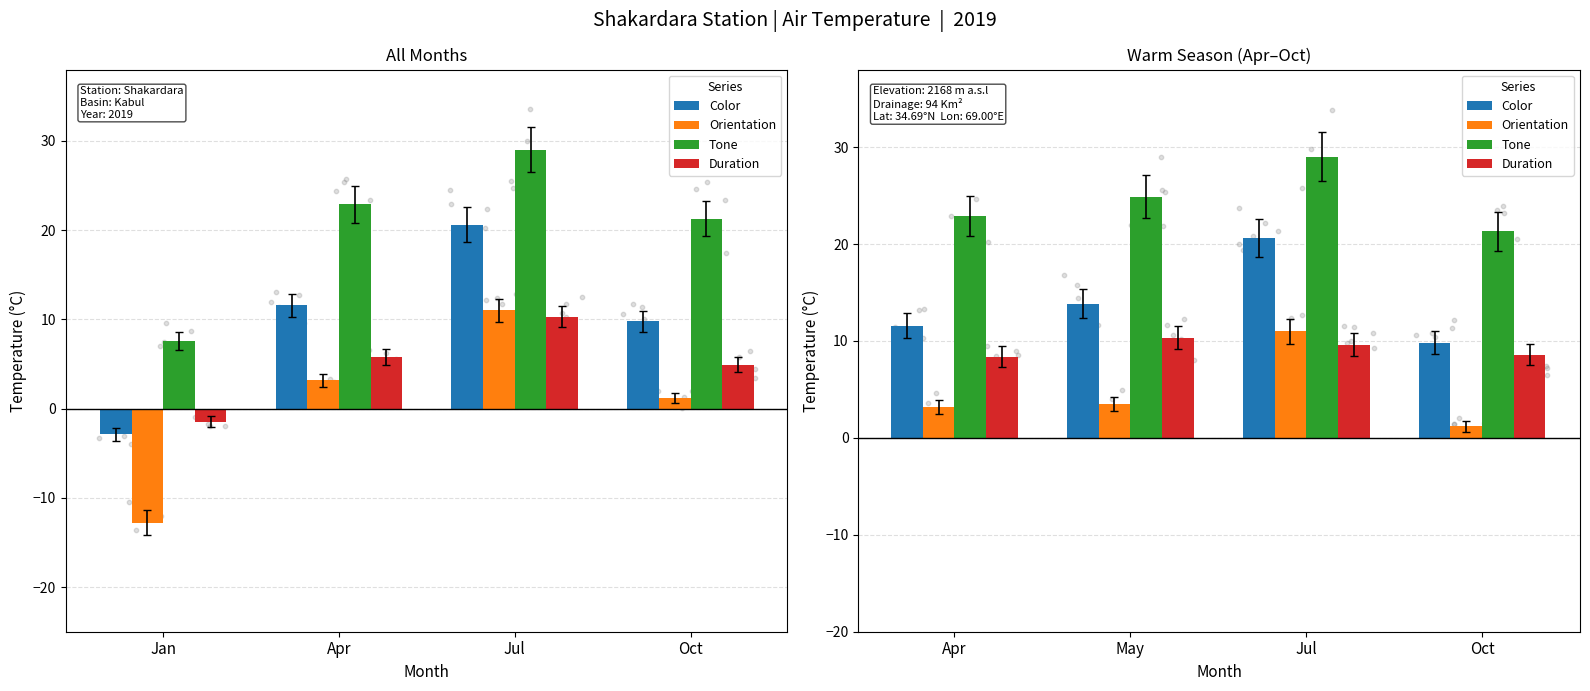

What are all the series names shown in the legend?

Color, Orientation, Tone, Duration